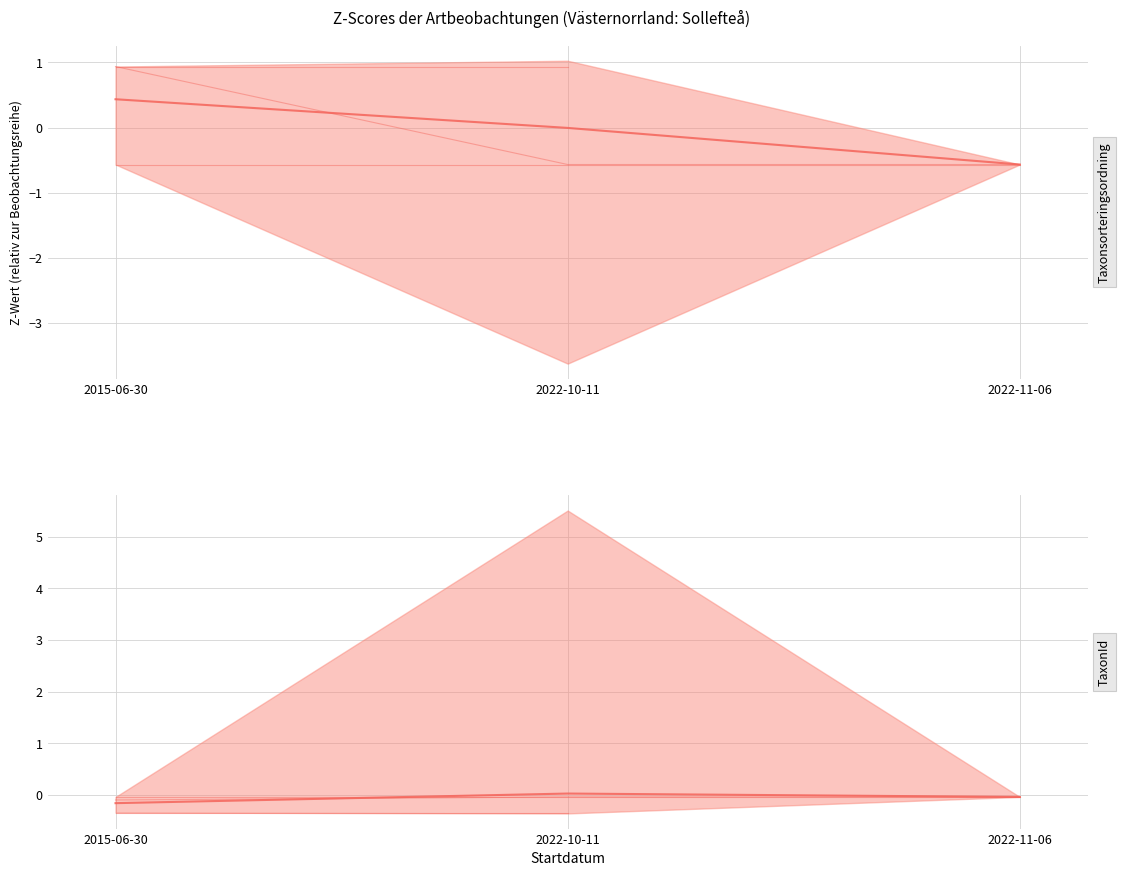

Rank the series by their average value, from highest to lowest.

TaxonId, Taxonsorteringsordning